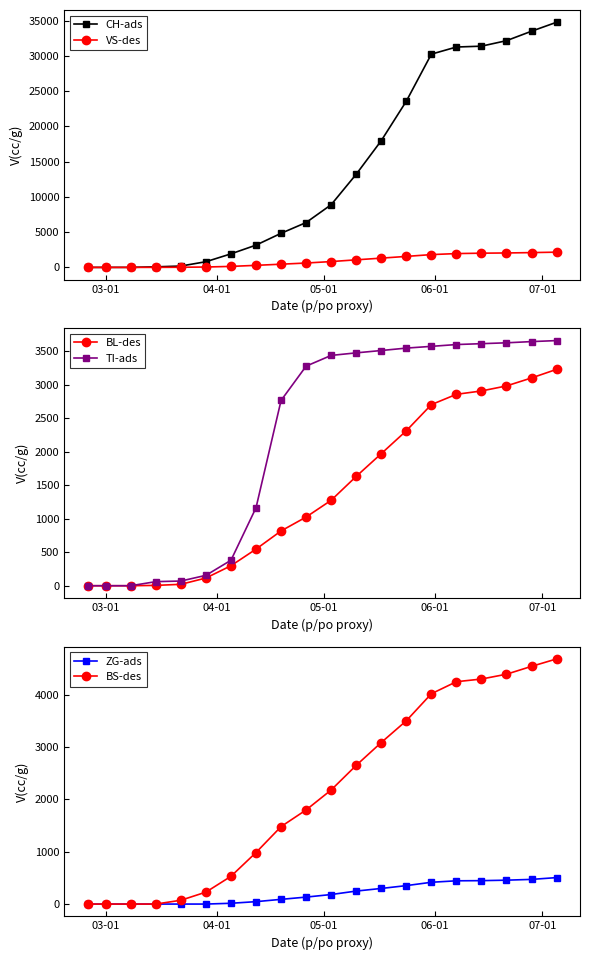

What is the value of the ZG-ads point at the 18th from the left?

456